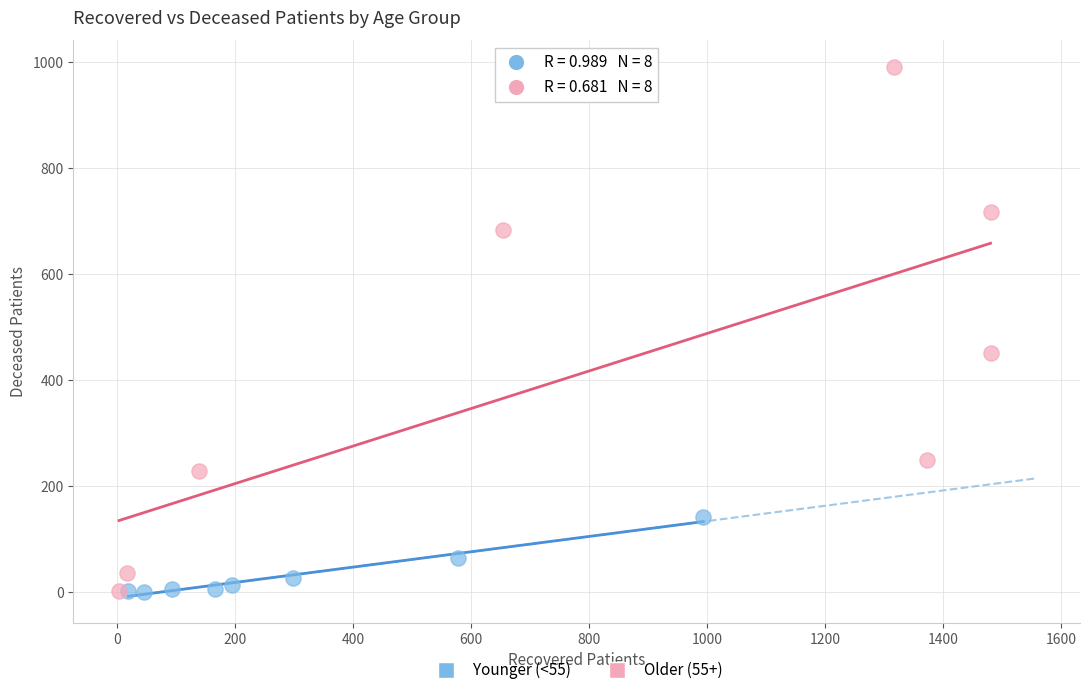

Which series has the widest spread of Y values?

Older (55+)